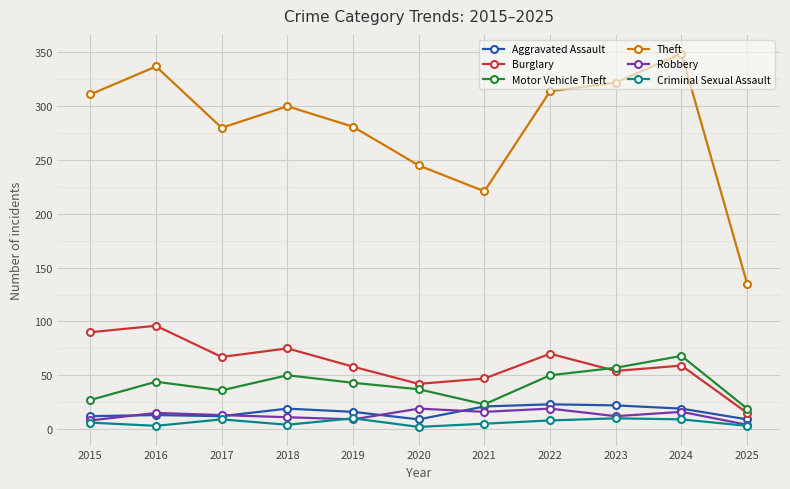

Which series has the largest total across all categories?

Theft